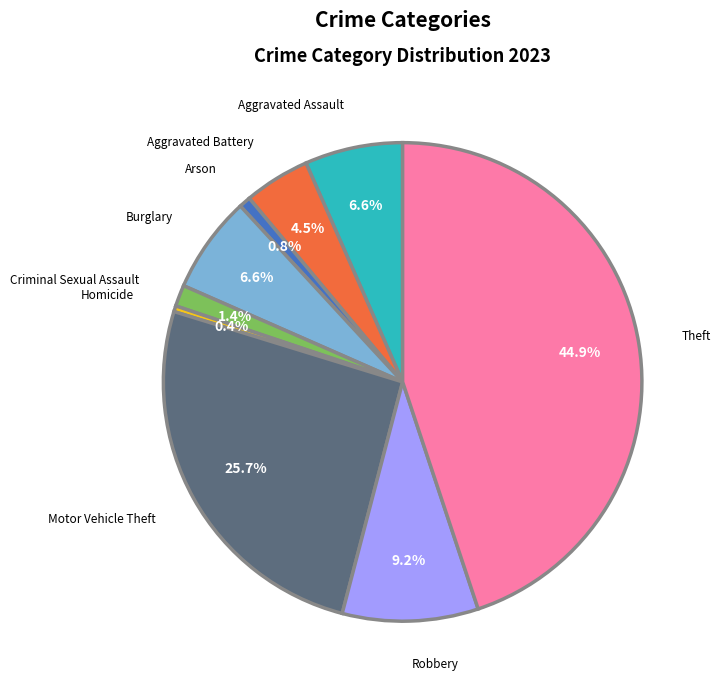

How many segments does this pie chart have?

9